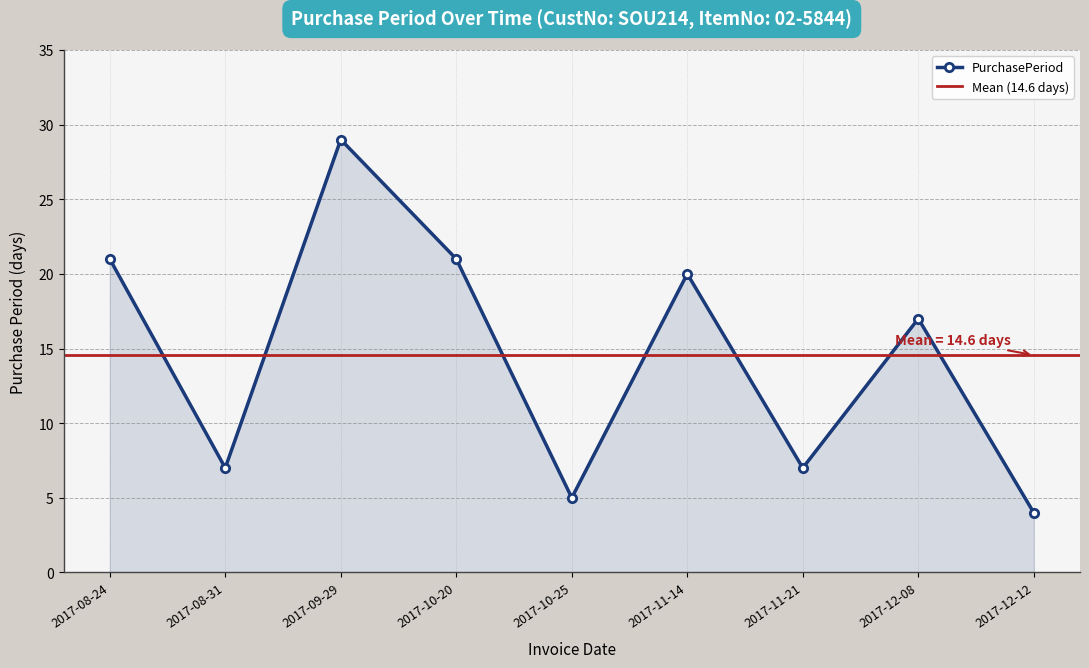

How many lines are shown in the chart?

1